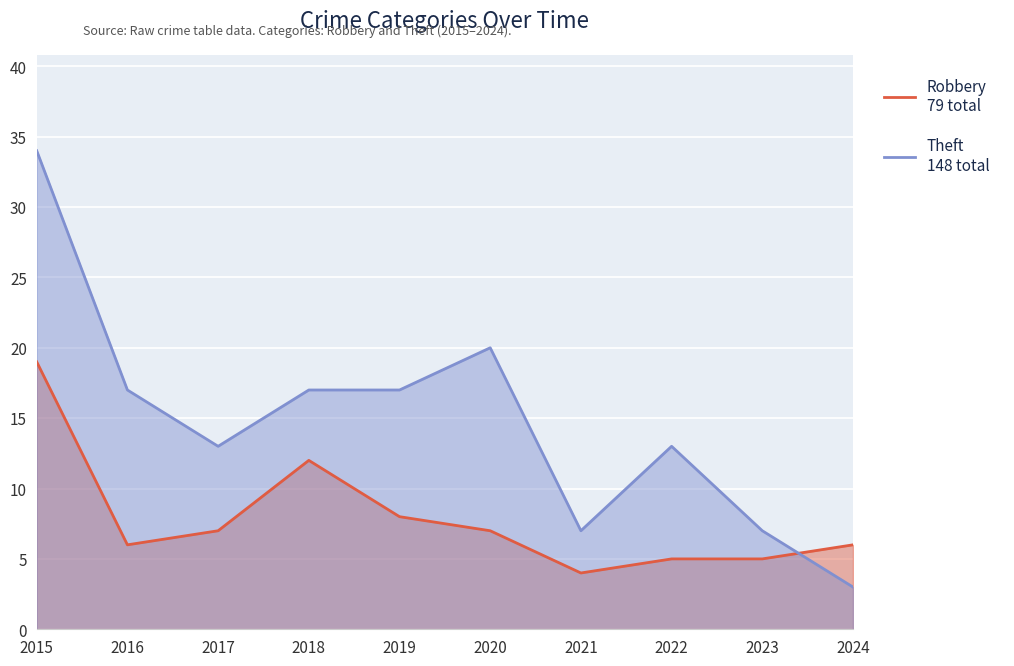

Does the chart display data point markers on the line(s)?

No